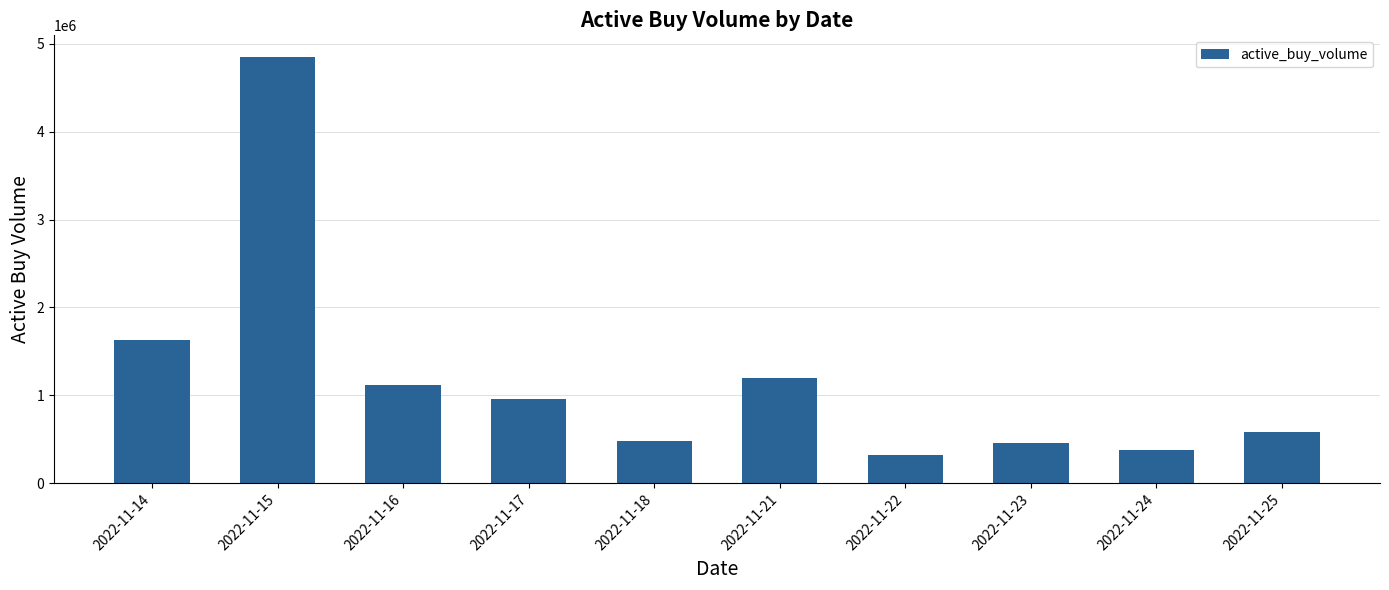

The chart shows a value of 585200 at 2022-11-25. True or false?

True